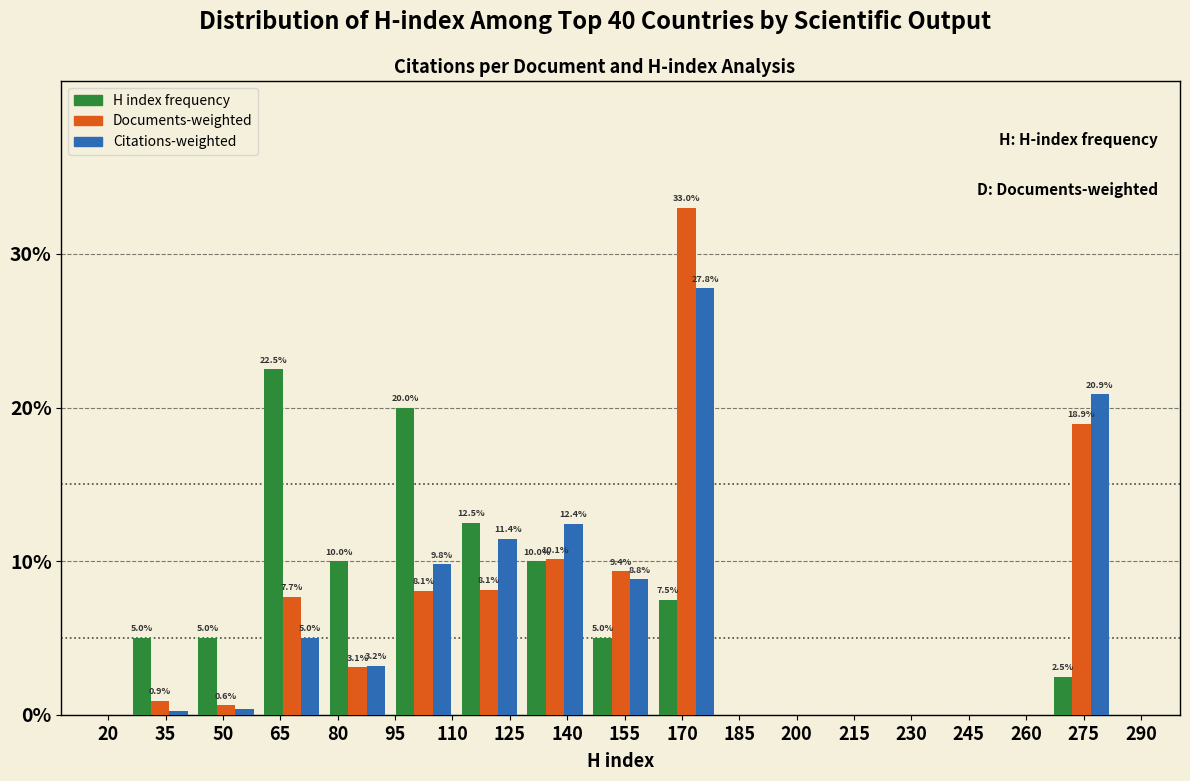

In the H index frequency series, which range on the x-axis has the tallest bar?

59.4 to 76.6